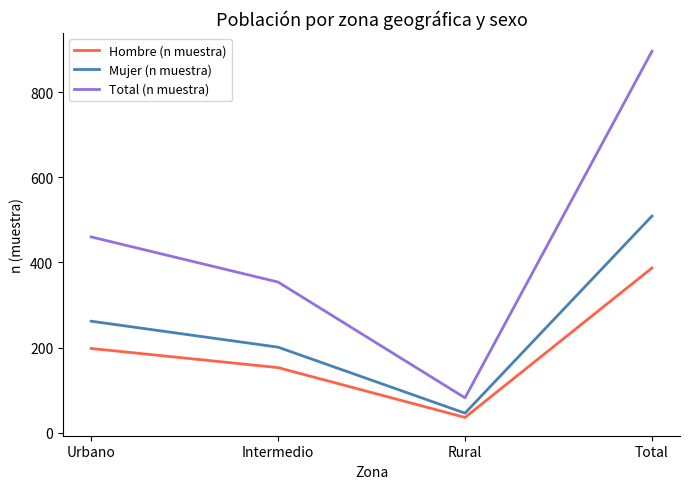

Is the value of Mujer (n muestra) at Total greater than the value of Total (n muestra) at Intermedio?

Yes